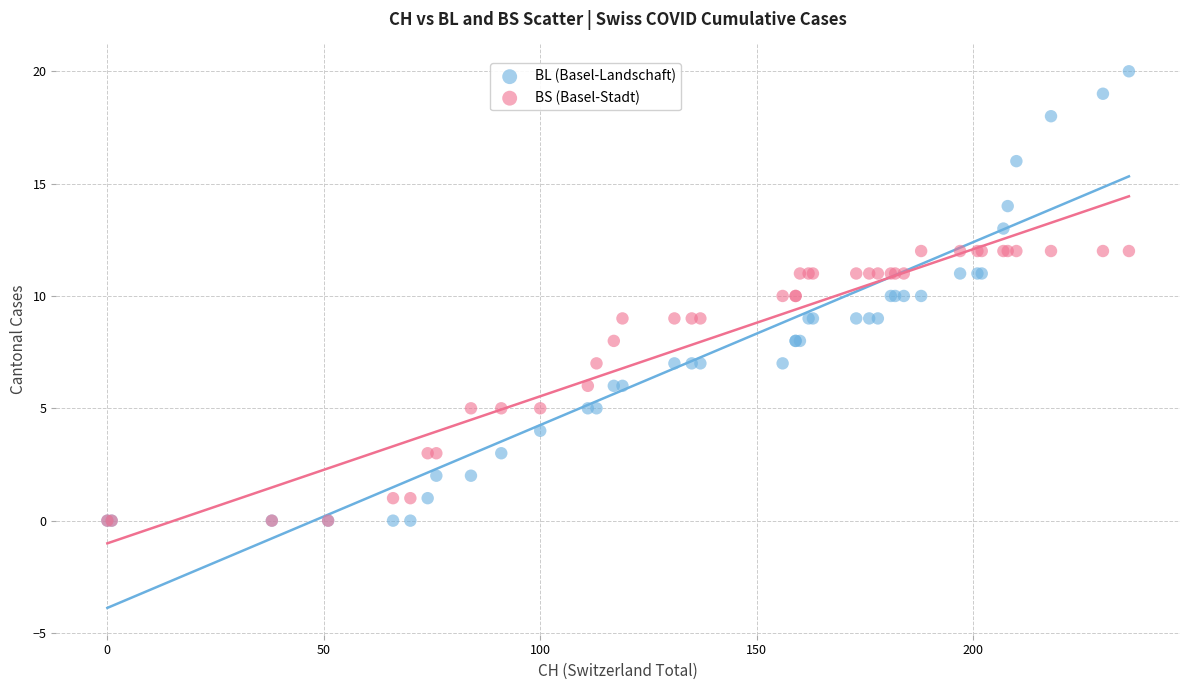

What are all the series names shown in the legend?

BL (Basel-Landschaft), BS (Basel-Stadt)